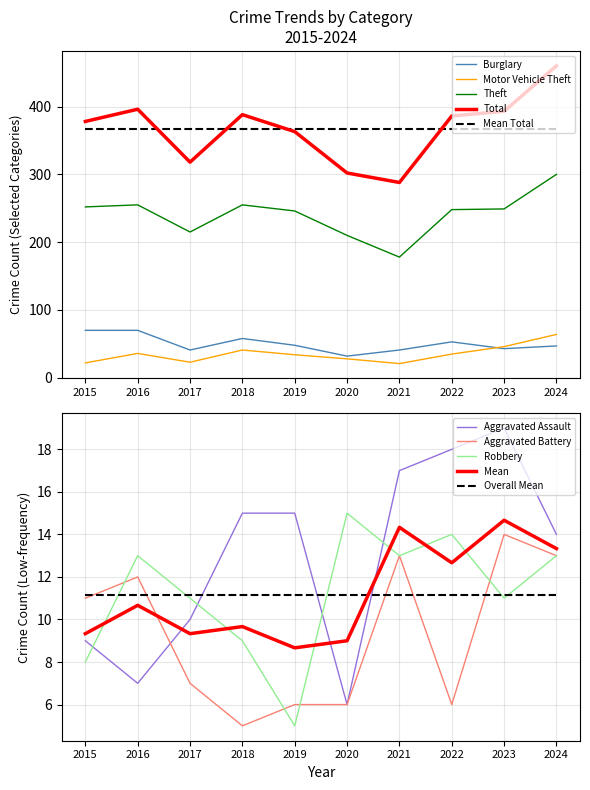

Between 2019 and 2018, which is larger?

2019